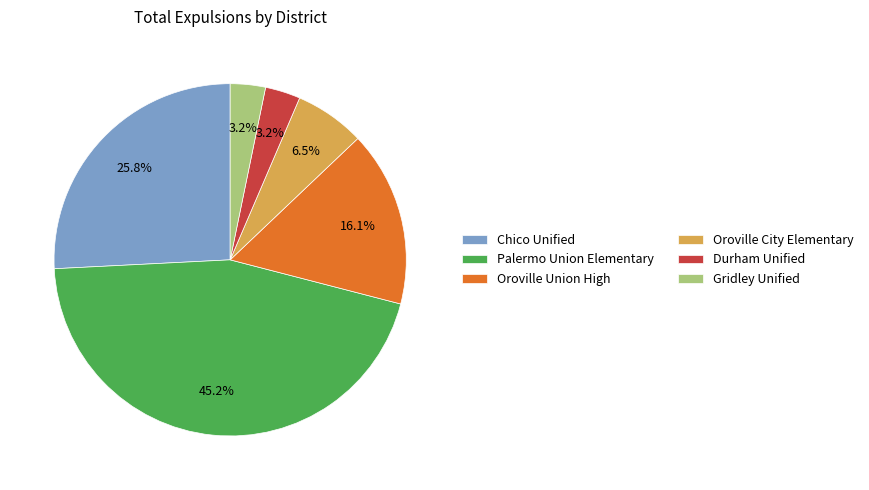

Count the number of slices in the pie.

6